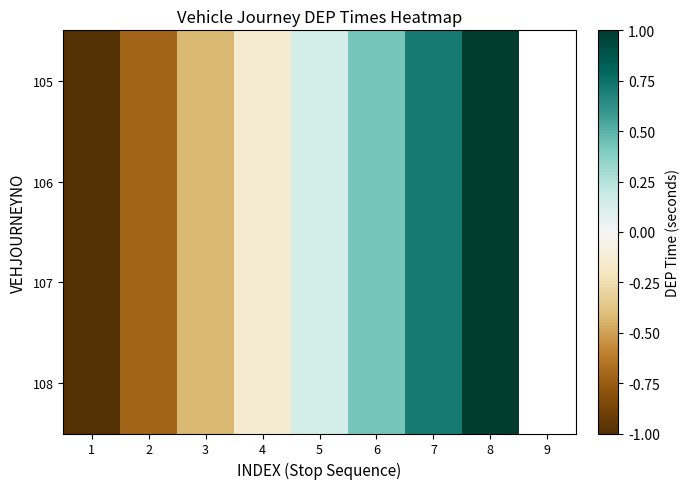

How many distinct data groups are displayed?

4